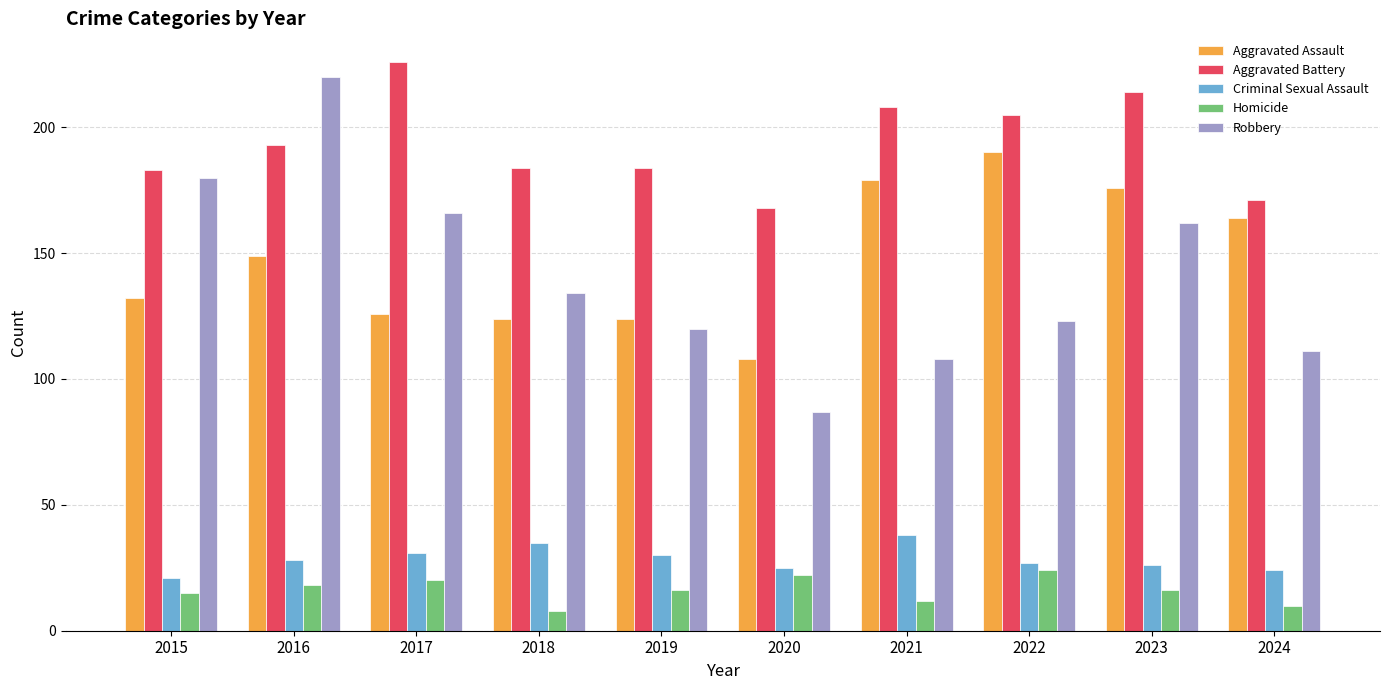

Between 2016 and 2021, which series saw the biggest shift?

Robbery